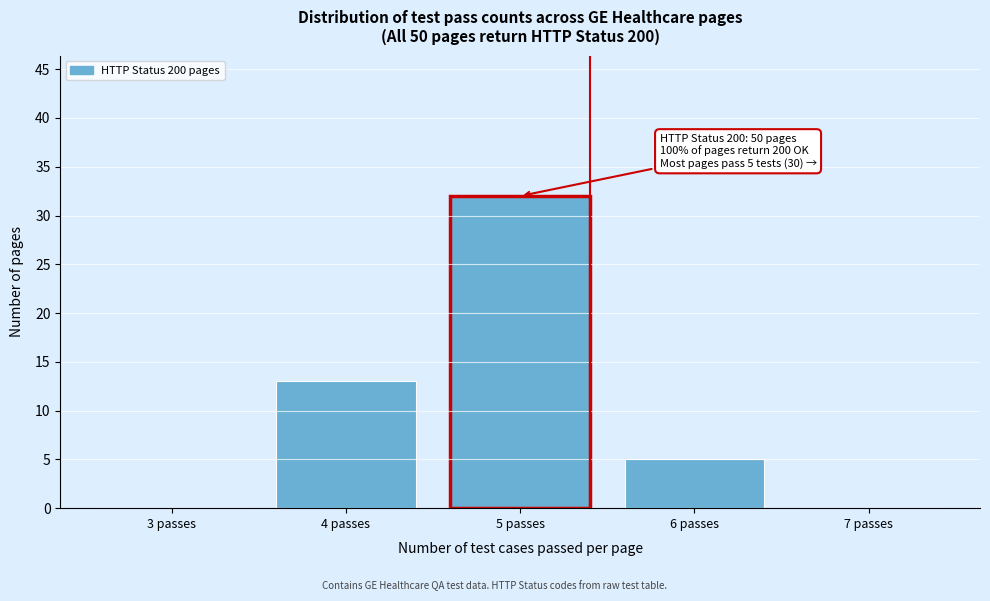

Over which range of the x-axis is the bar tallest?

4.5 to 5.5